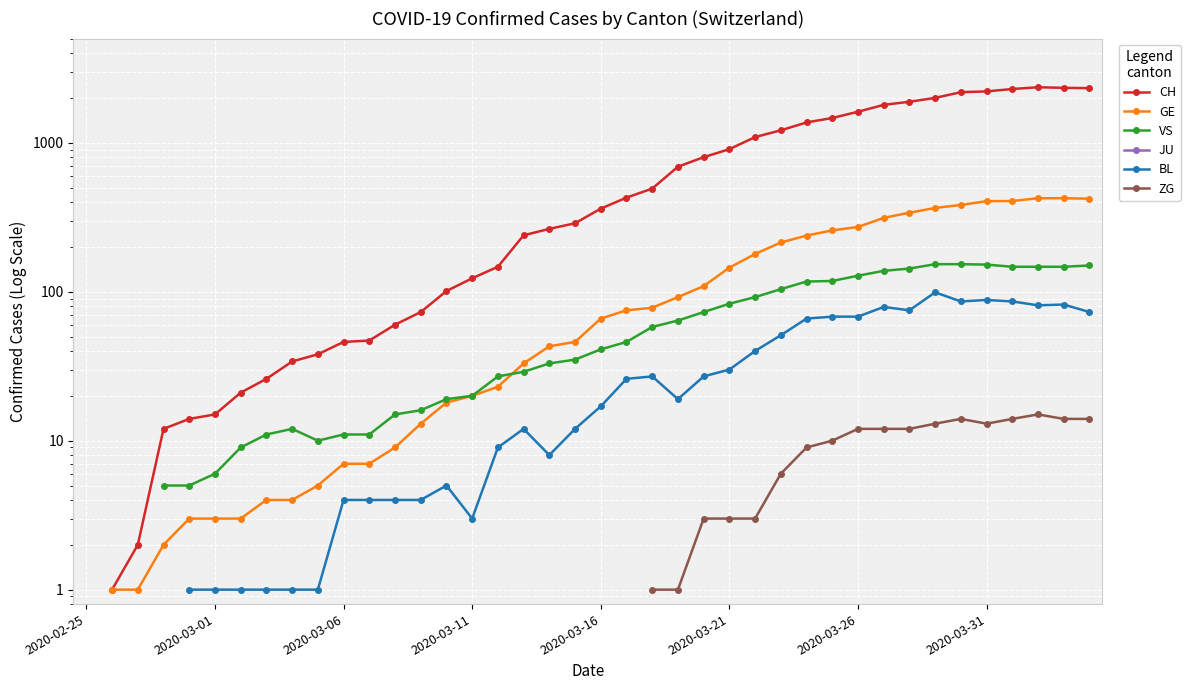

At which label does GE reach its minimum?

2020-02-25